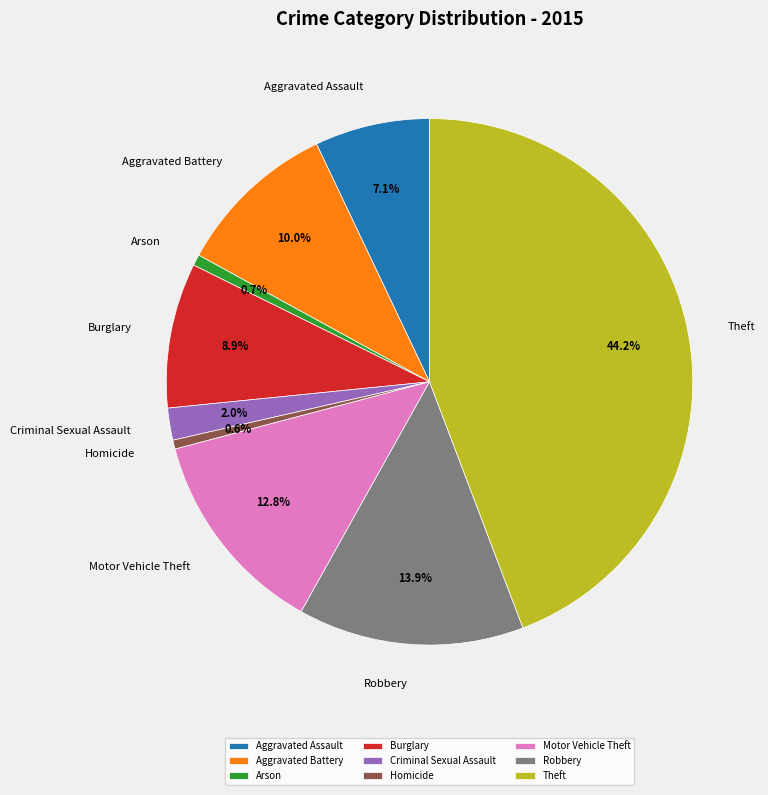

What is the ratio of the value at Theft to the value at Motor Vehicle Theft?

3.5